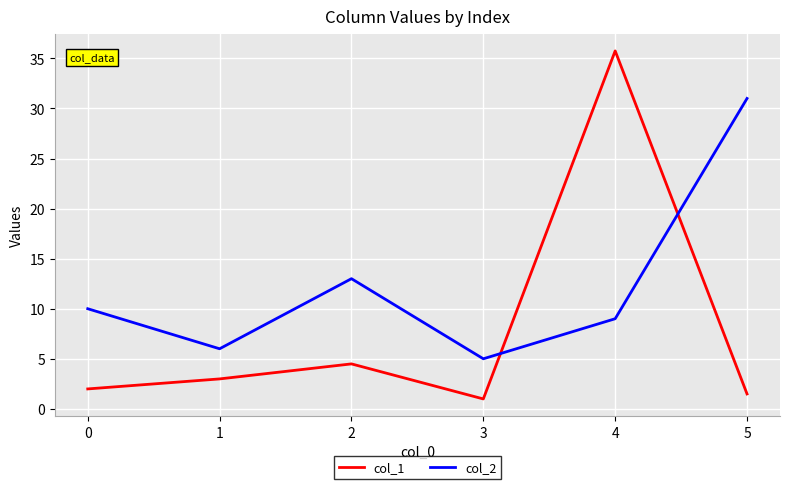

How many values in the col_2 series are below 10?

3